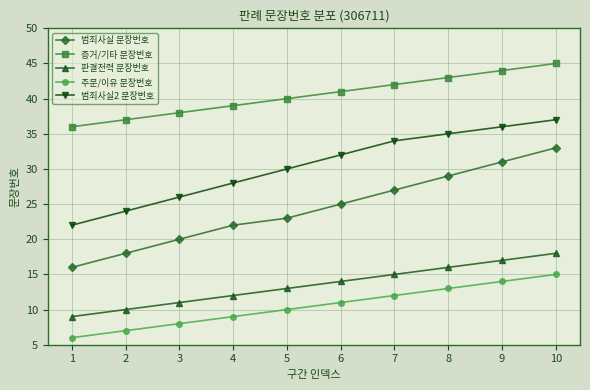

The 범죄사실2 문장번호 series shows 24 at 2. True or false?

True